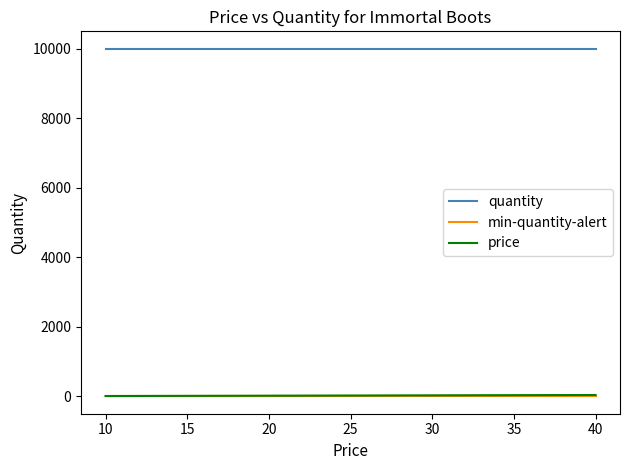

What is the average value of the quantity series?

10000